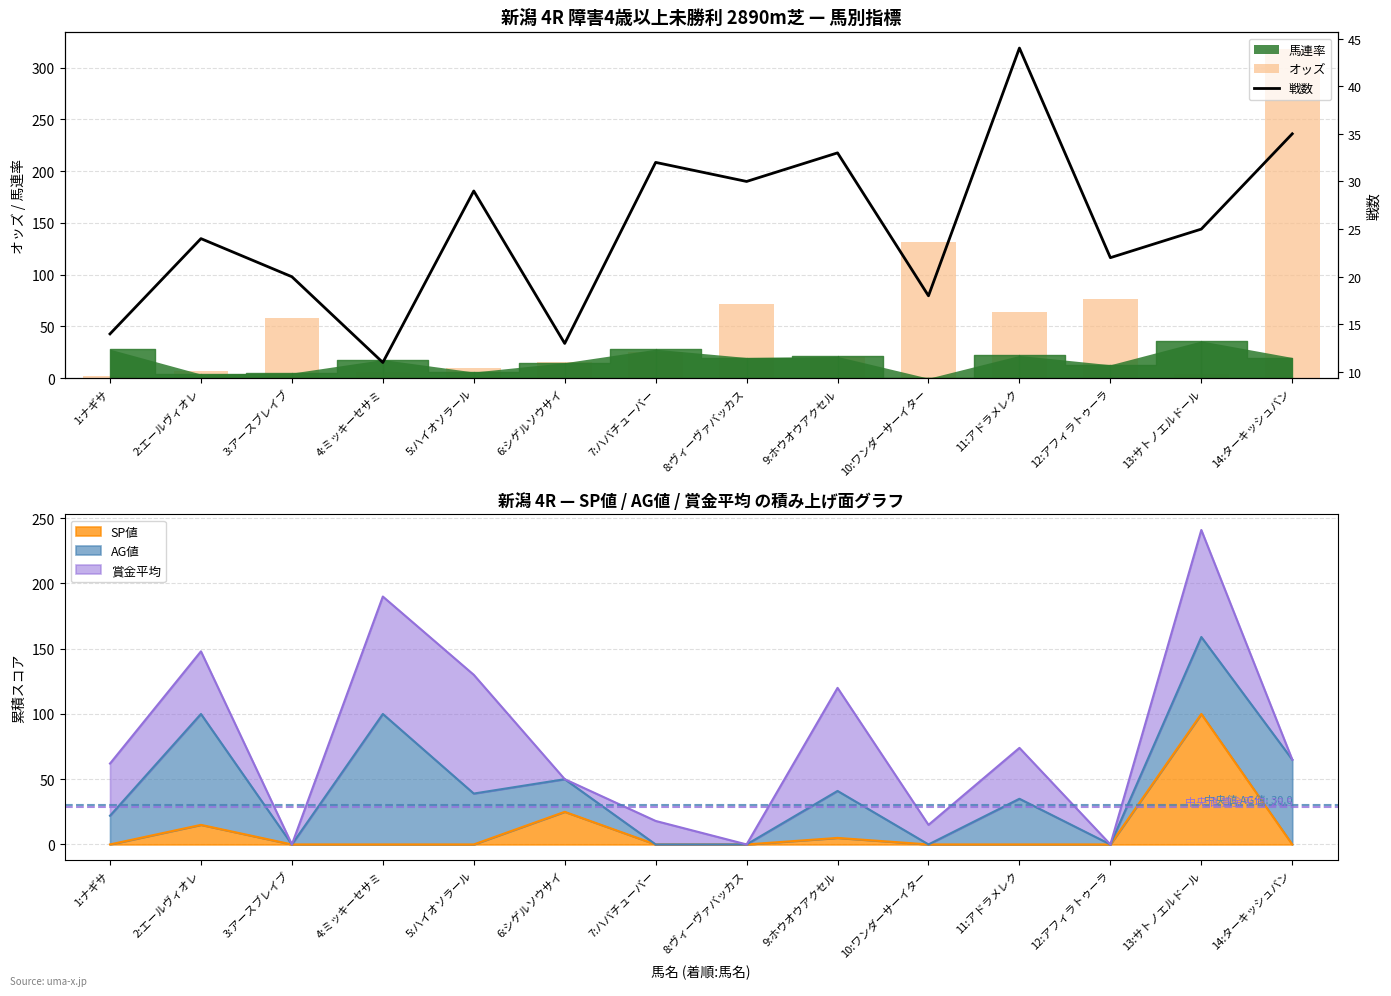

The value of オッズ at 14:ターキッシュバン is 105.9. True or false?

False